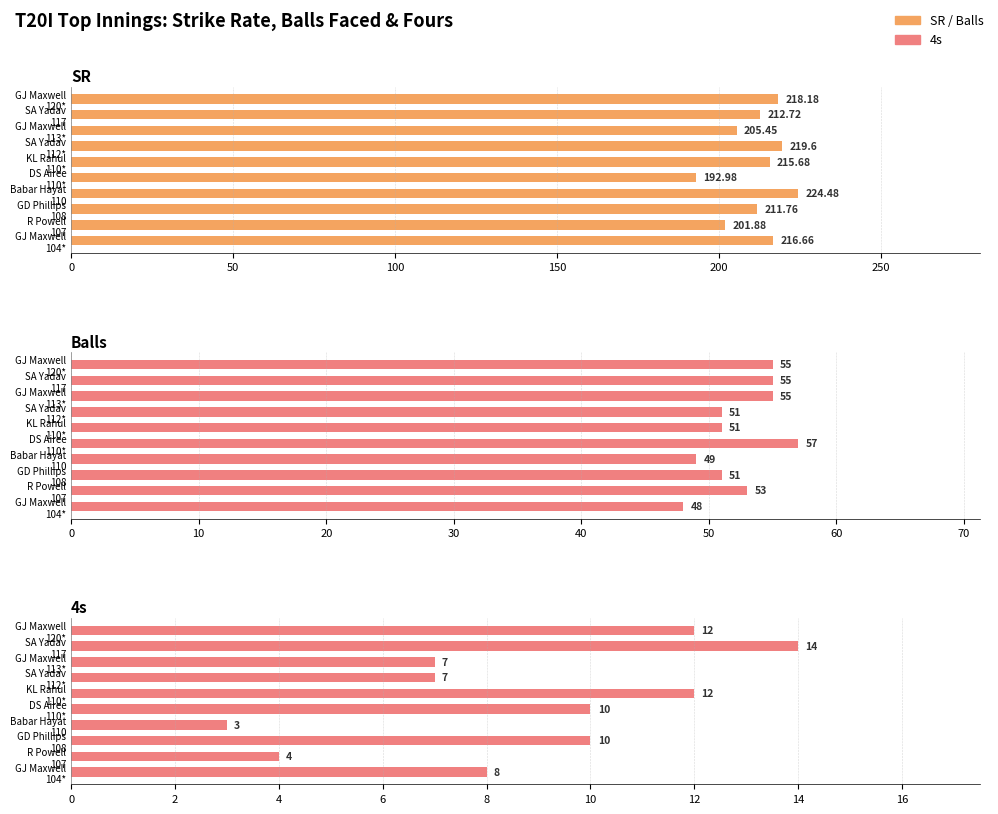

What is the lowest value of the SR series?

193.0